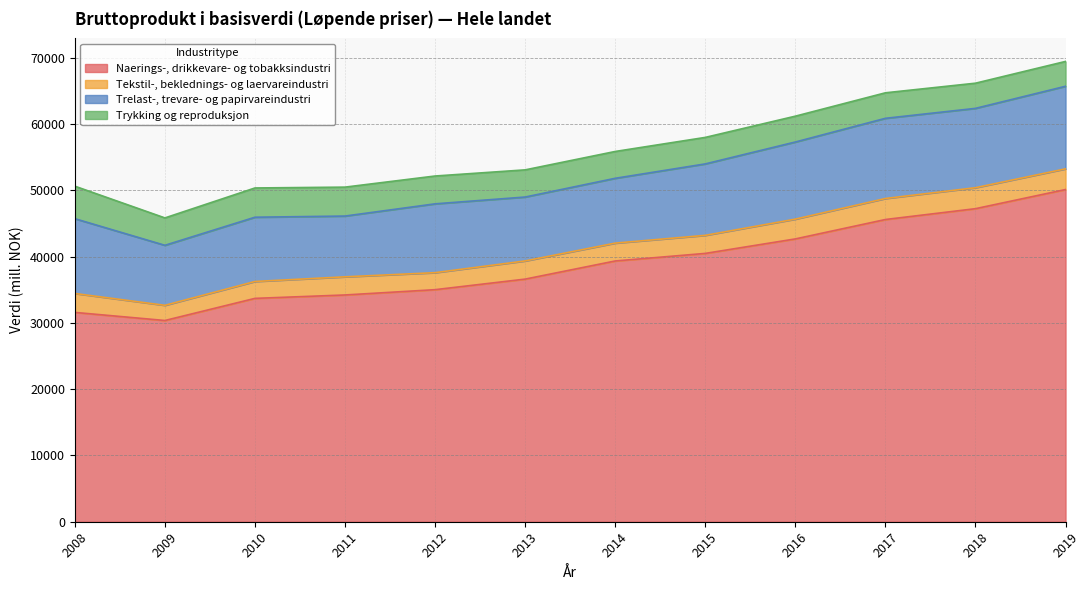

Reading left to right, what are all the values shown in this chart?

Naerings-, drikkevare- og tobakksindustri: 31585	30364	33703	34217	35017	36610	39347	40489	42675	45603	47238	50128
Tekstil-, beklednings- og laervareindustri: 2856	2291	2550	2738	2566	2743	2695	2725	2987	3172	3165	3122
Trelast-, trevare- og papirvareindustri: 11287	9056	9696	9169	10385	9642	9779	10780	11636	12098	11971	12459
Trykking og reproduksjon: 4905	4133	4415	4366	4200	4100	4050	4000	3900	3850	3800	3750